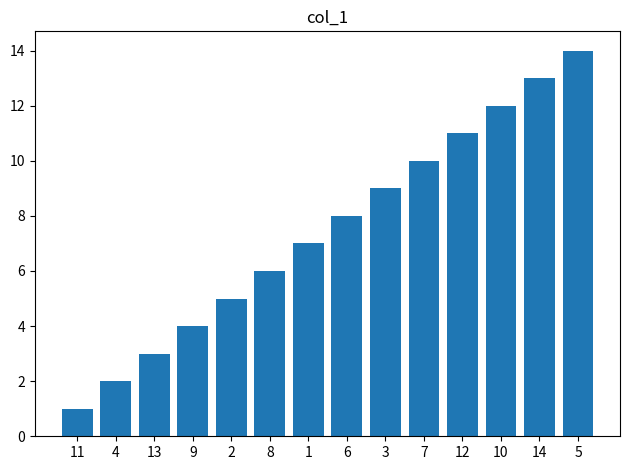

Reading left to right, extract all data points from this chart.

1	2	3	4	5	6	7	8	9	10	11	12	13	14